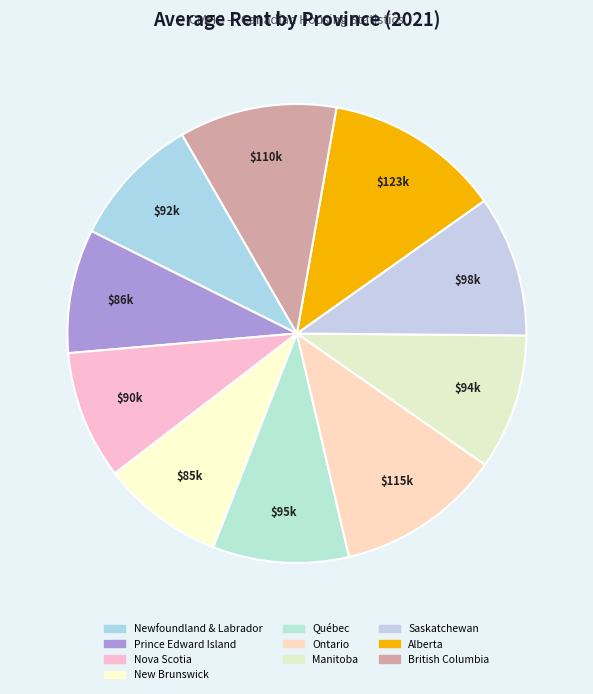

How many segments does this pie chart have?

10